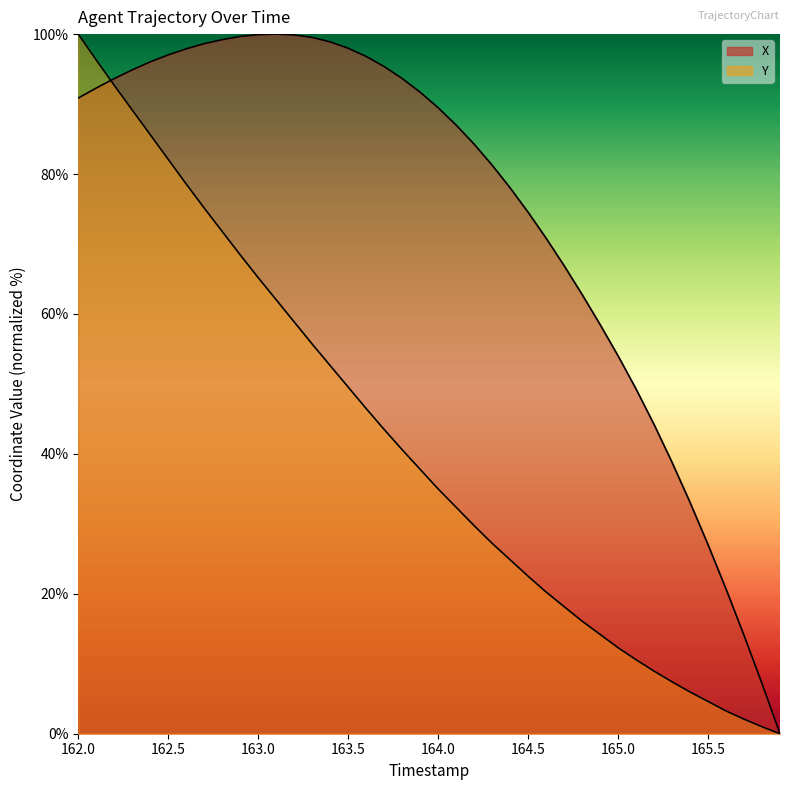

Where does the Y series first go above 37?

162.0